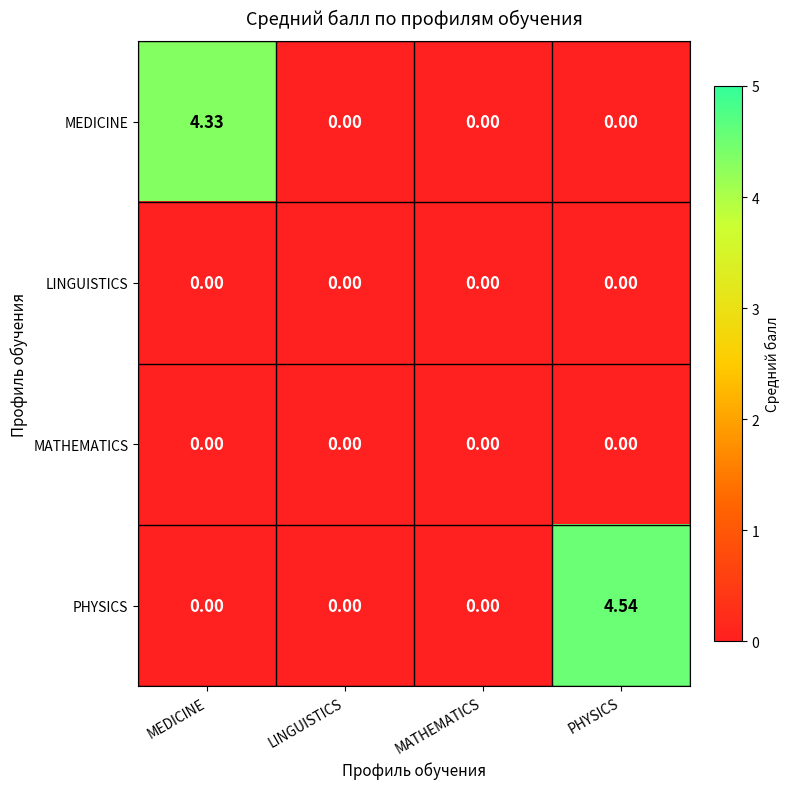

Which series has the widest spread of values?

PHYSICS